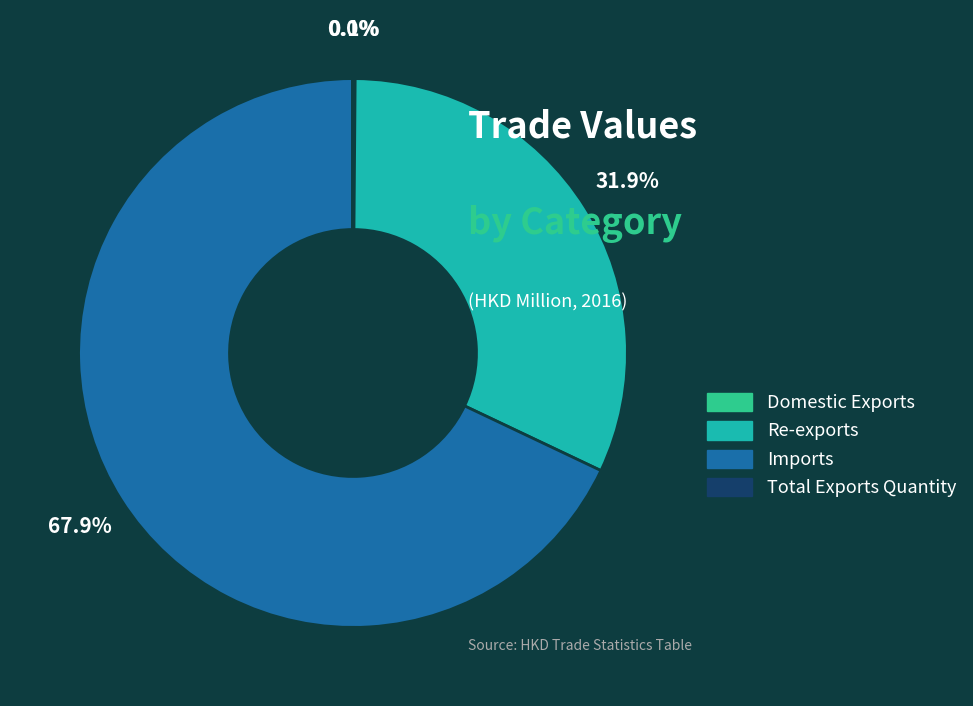

The Re-exports slice represents 32% of the pie. True or false?

True